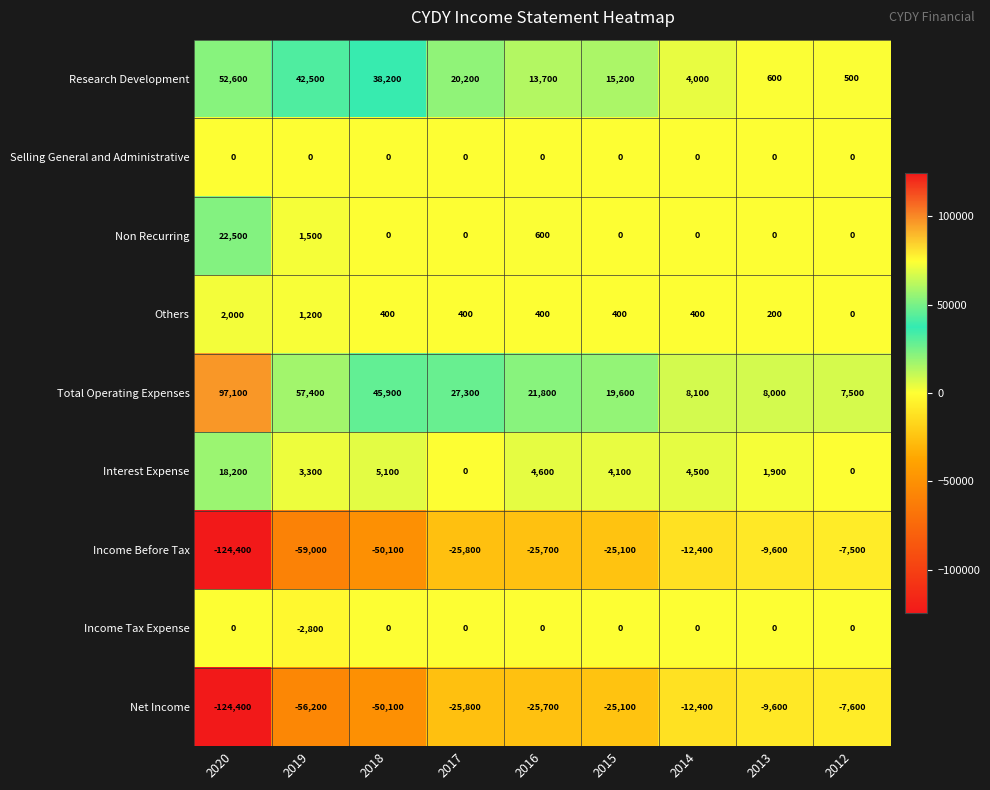

What is the difference between the highest and lowest values at 2013?

17600